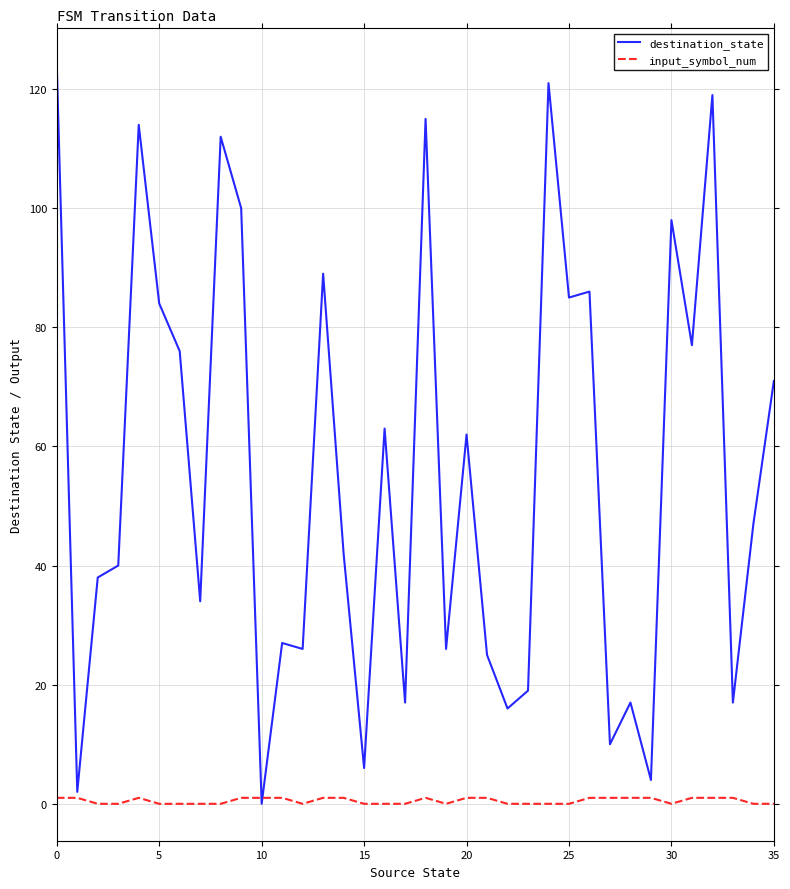

What is the greatest value displayed?

124